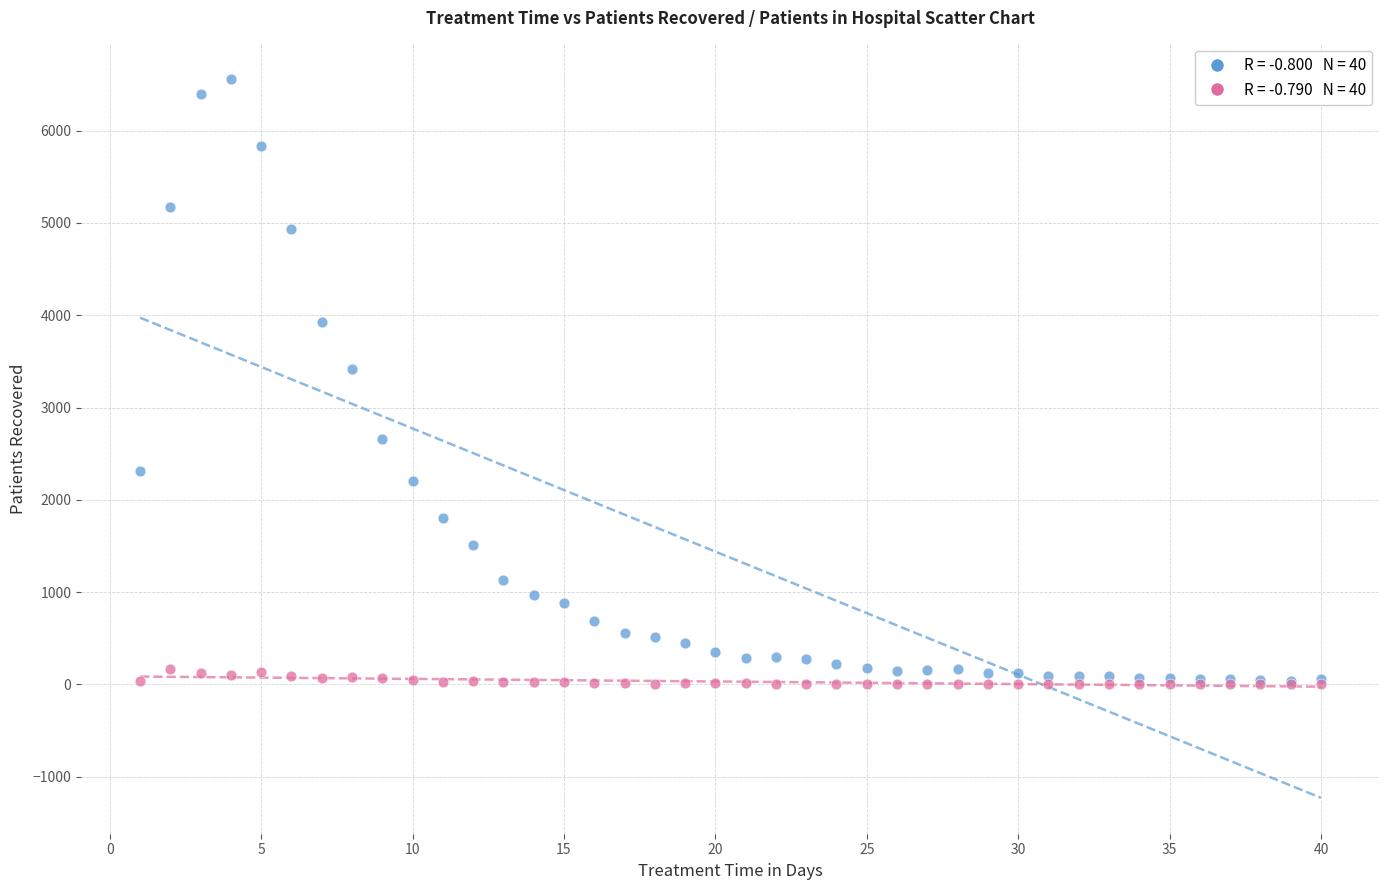

Across all series, what Y value is closest to 3278?

3419